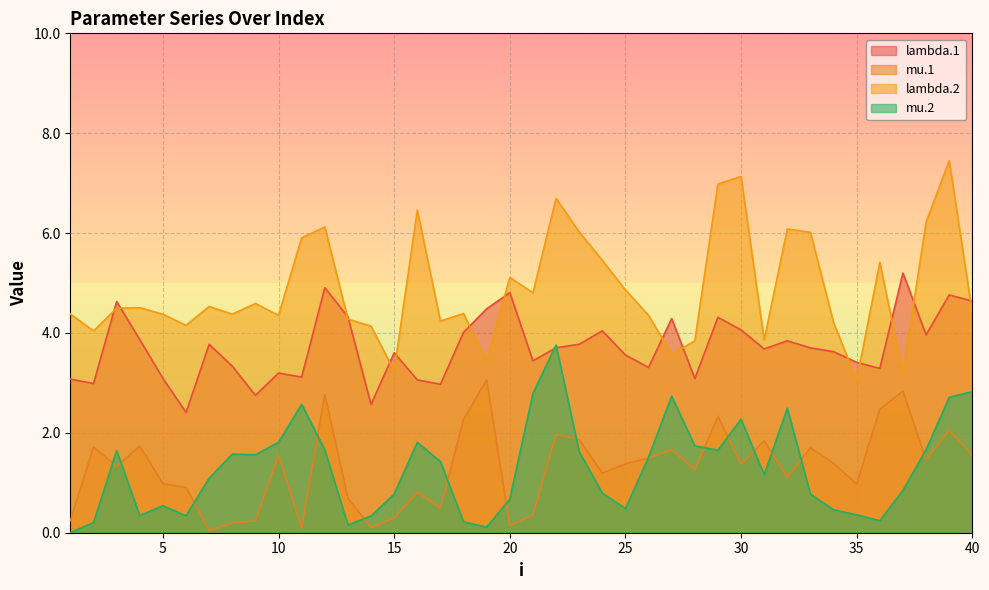

True or false: mu.2 and lambda.2 cross at least once.

False